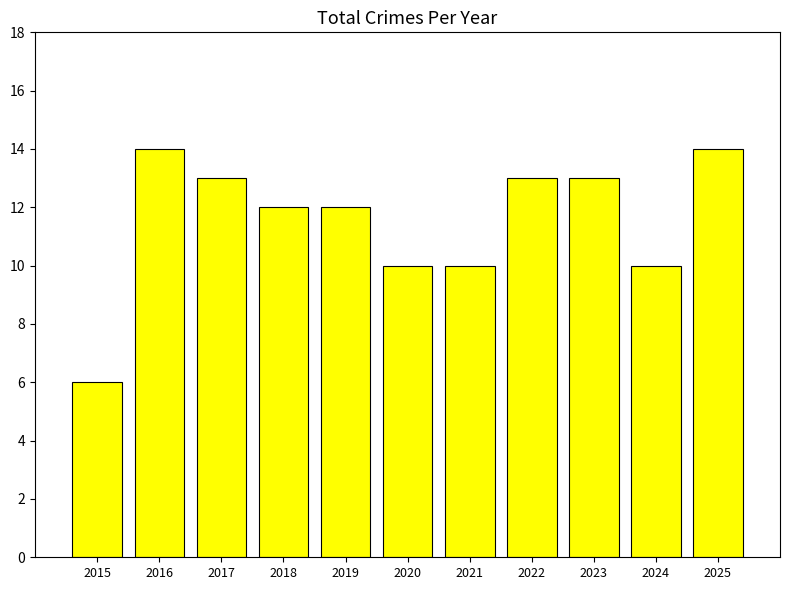

What is the smallest value displayed?

6